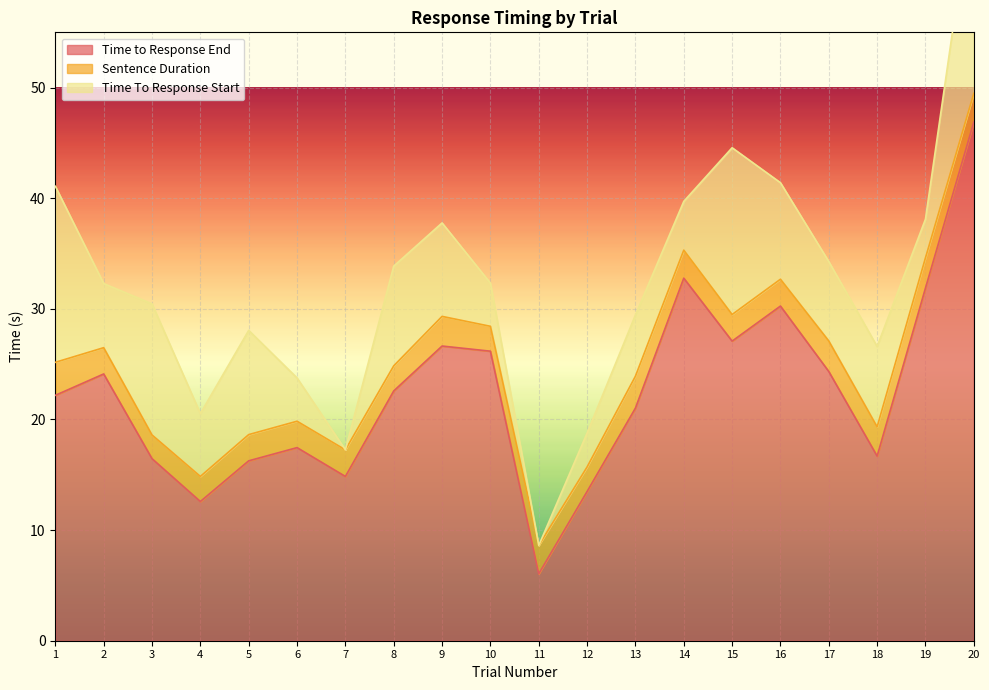

What is the sum of all Time to Response End values?

449.8